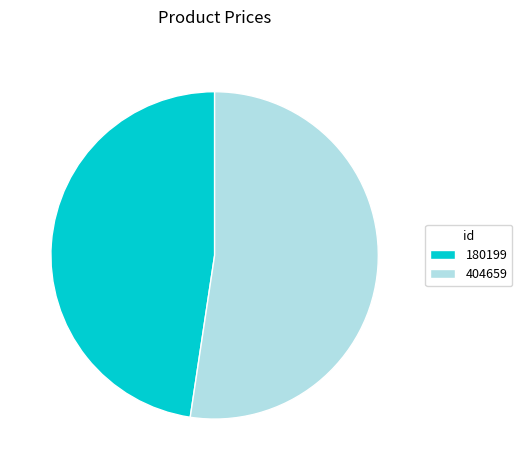

Which slice represents more than half of the pie?

404659